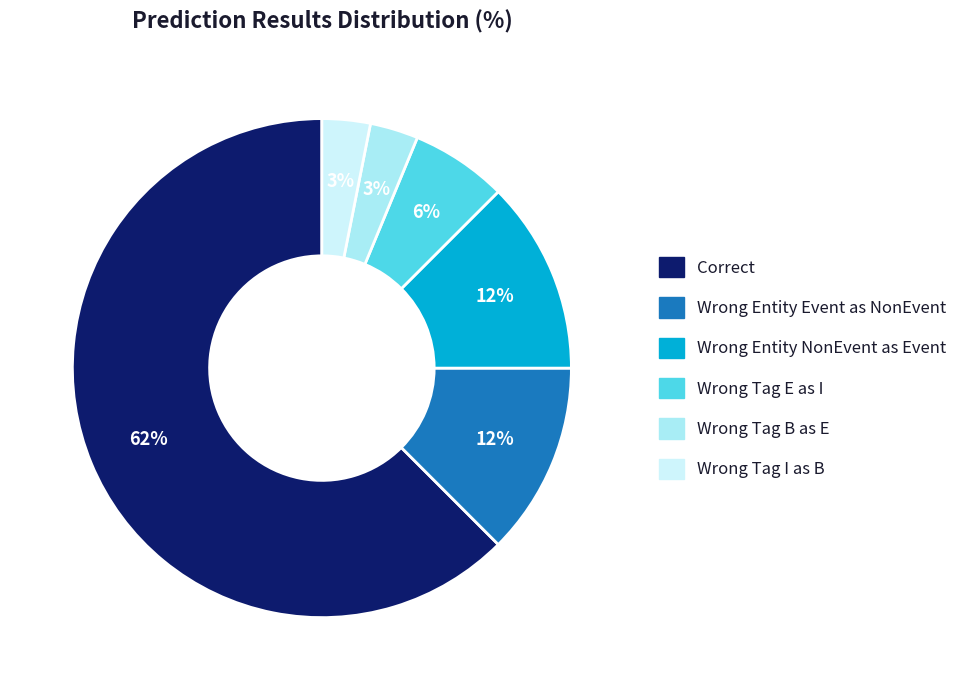

Count the number of slices in the pie.

6